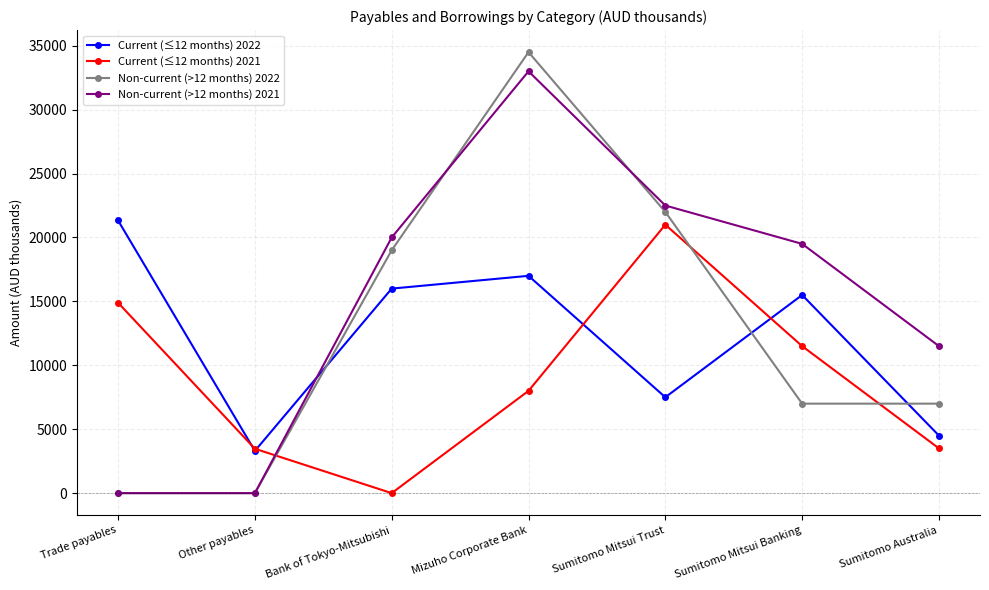

What position from the left is Sumitomo Australia?

7